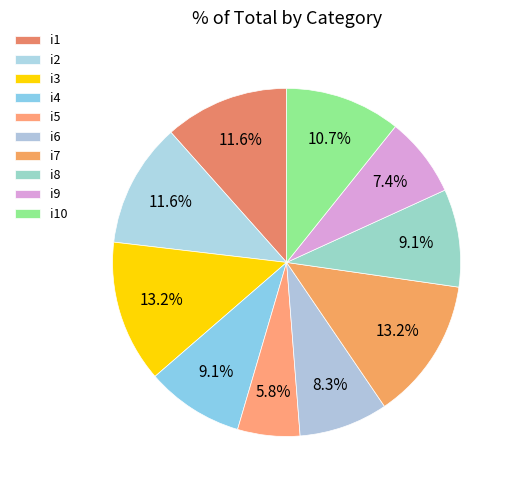

To the nearest percent, what portion does i7 represent?

13%